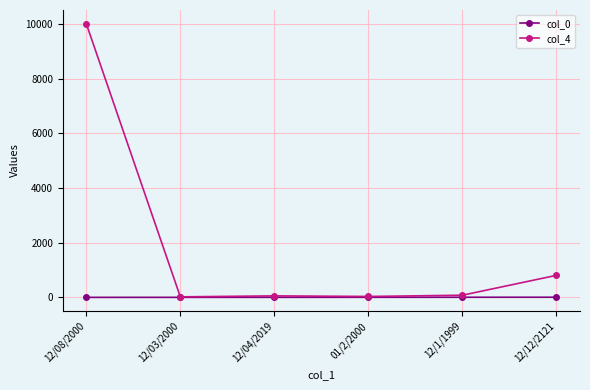

What is the label of the 3rd point from the left?

12/04/2019